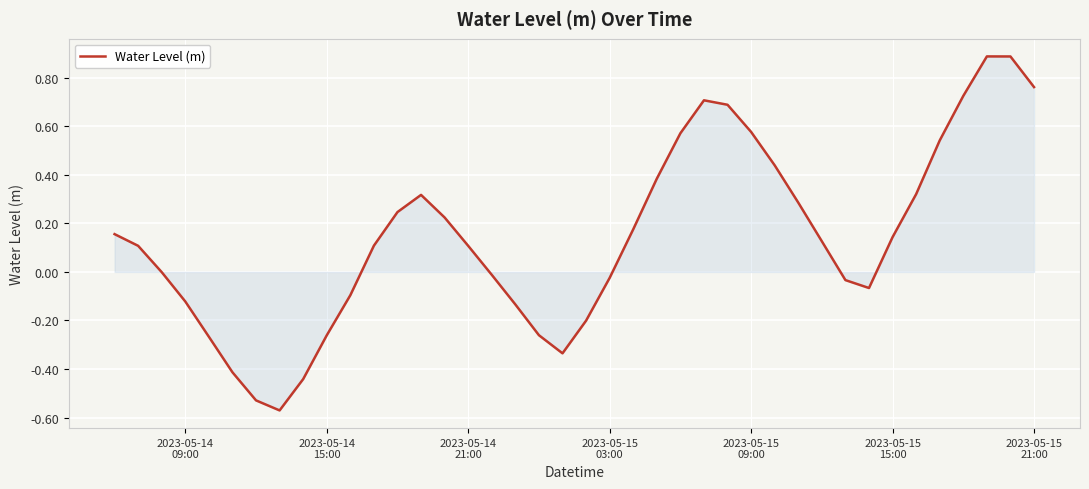

What is the sum of all values?

5.7